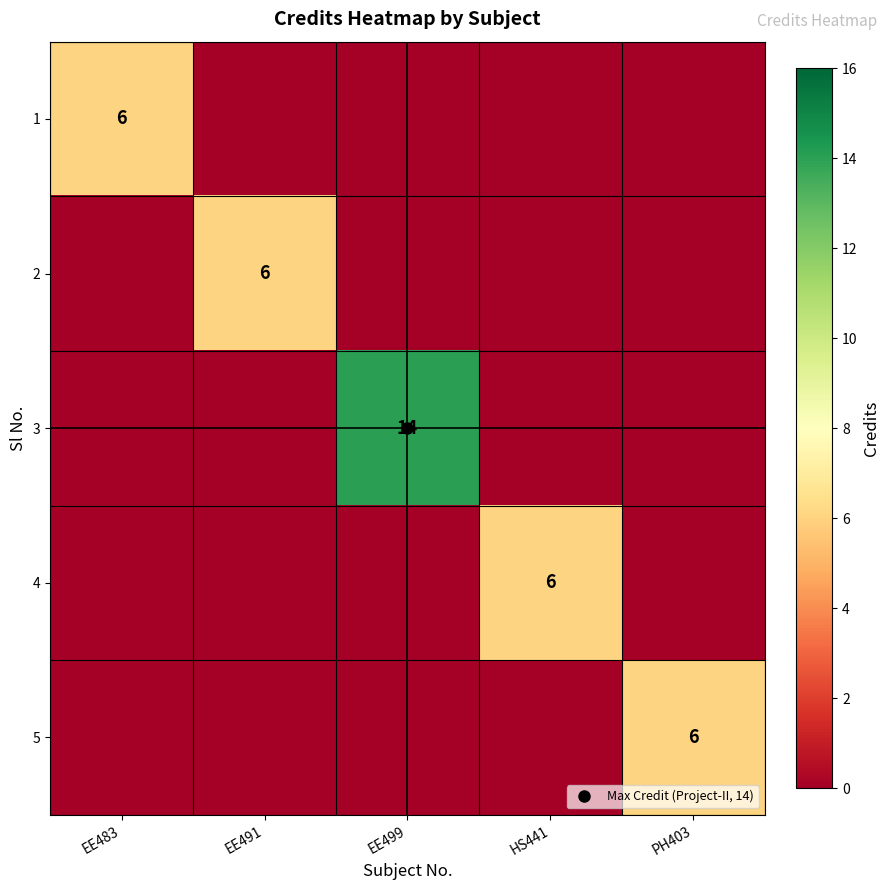

How many distinct data groups are displayed?

5